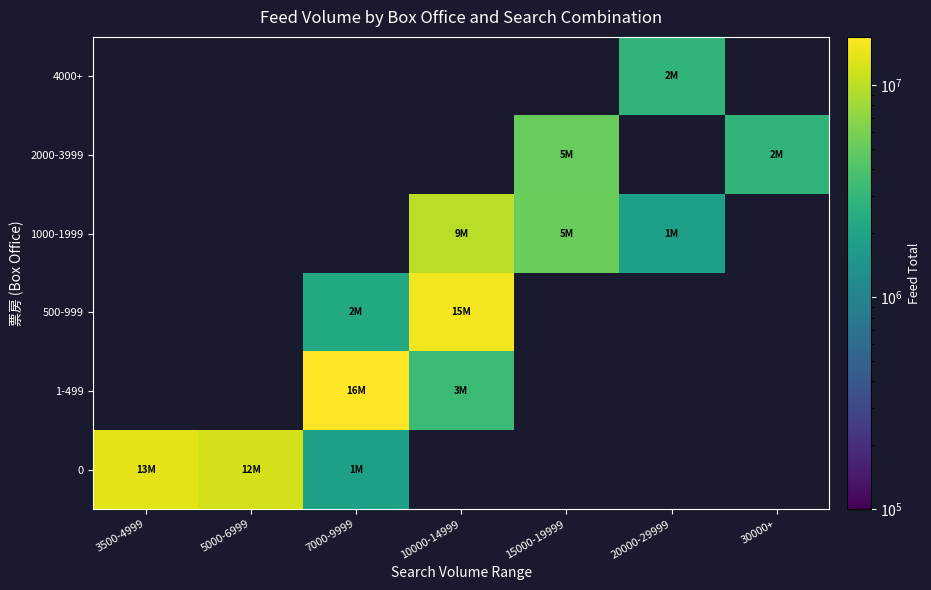

Which has a higher value, 10000-14999 or 3500-4999?

3500-4999